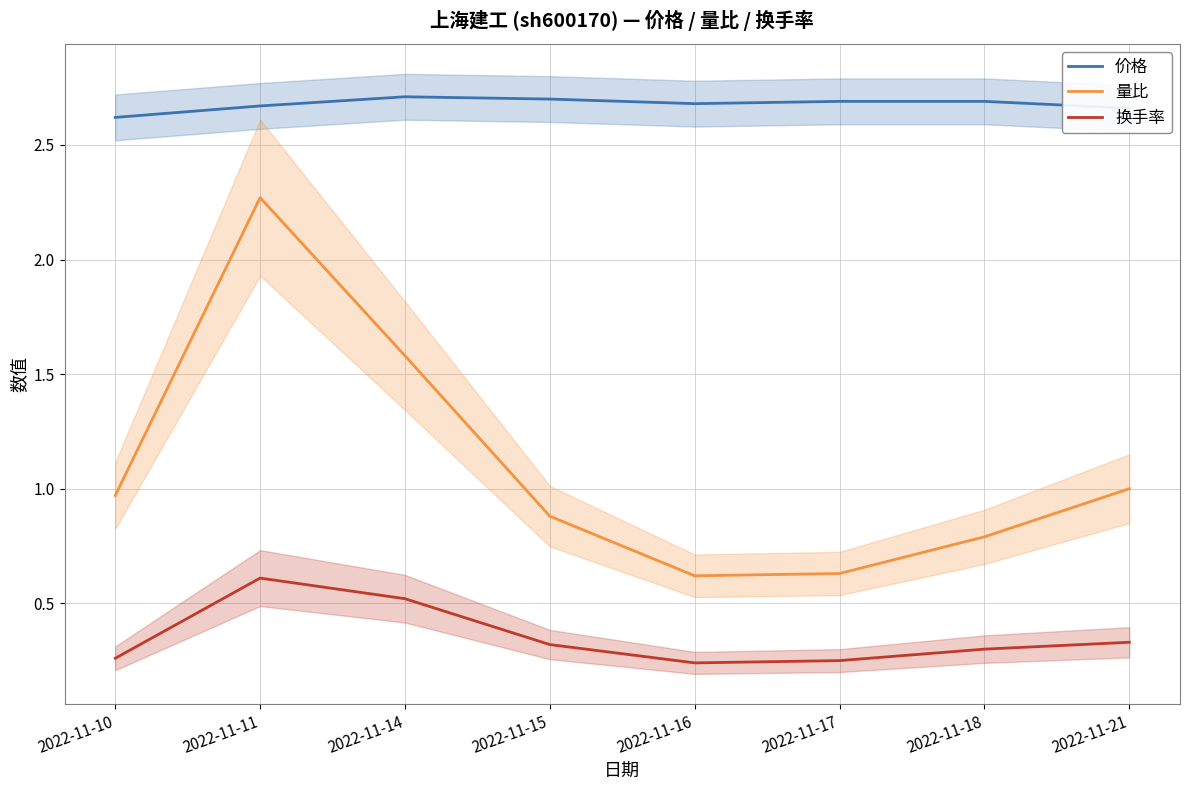

Does the chart have visible grid lines?

Yes